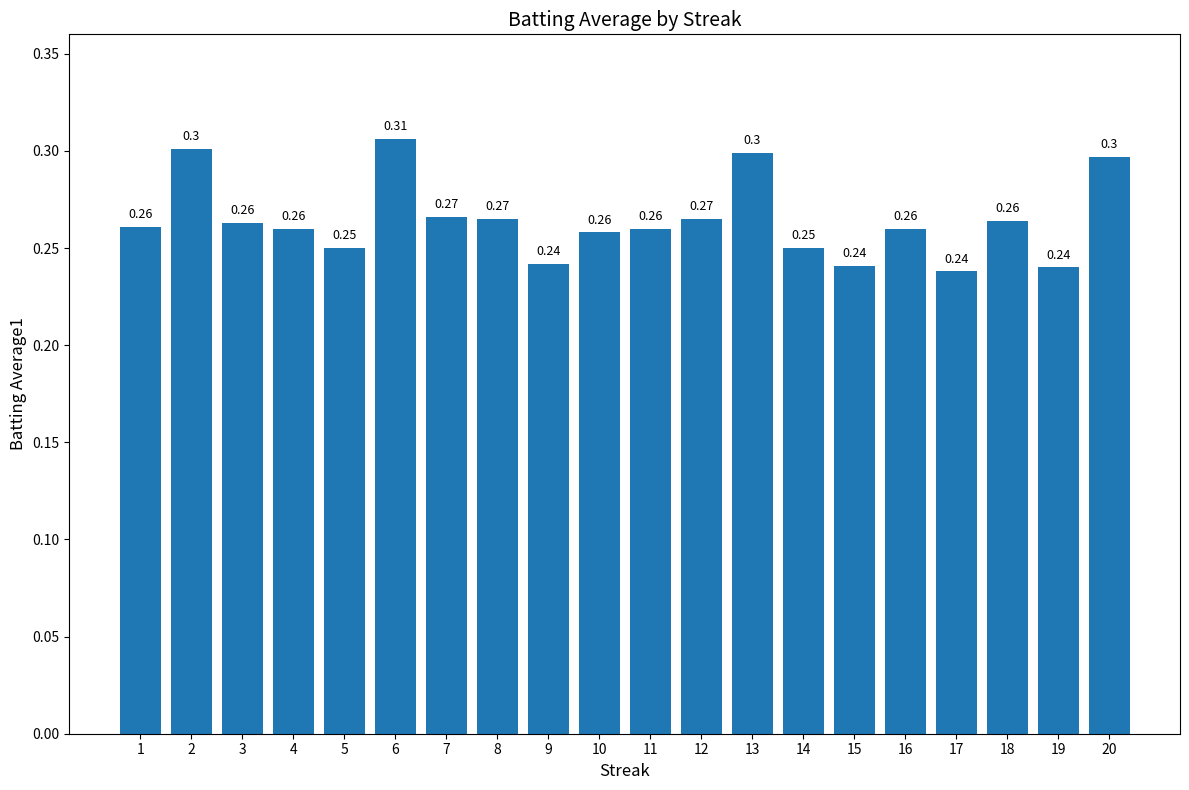

What is the maximum value shown in the chart?

0.3